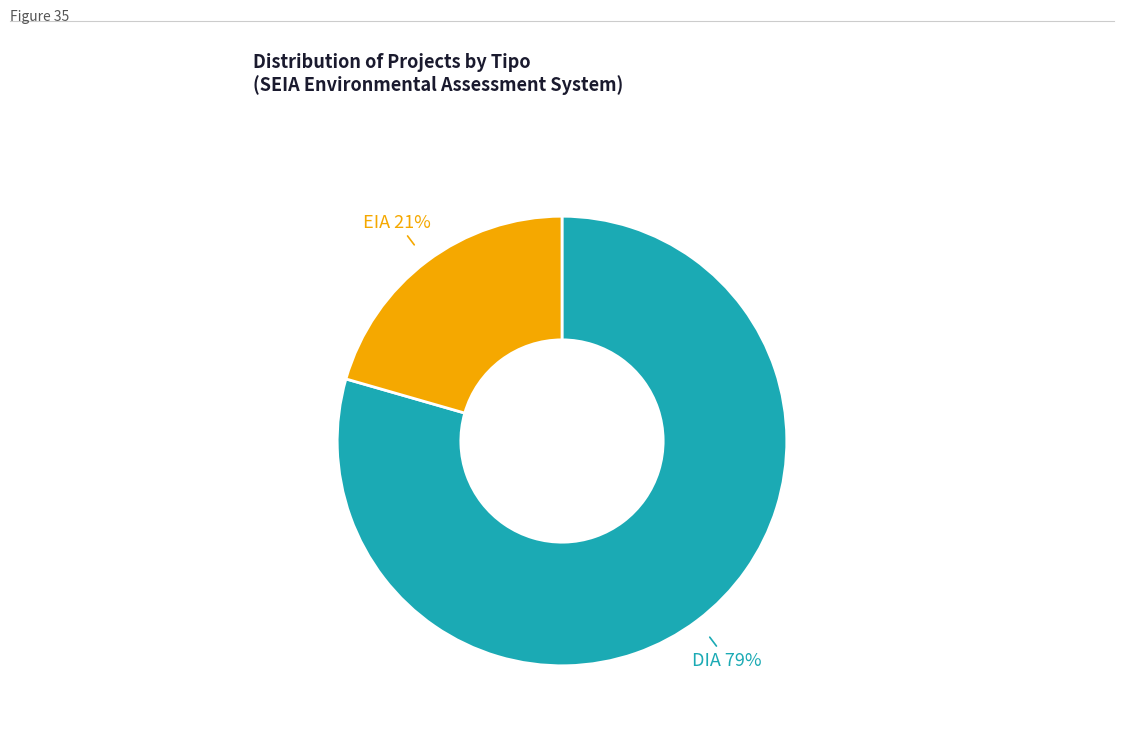

To the nearest percent, what is the average slice percentage?

50%